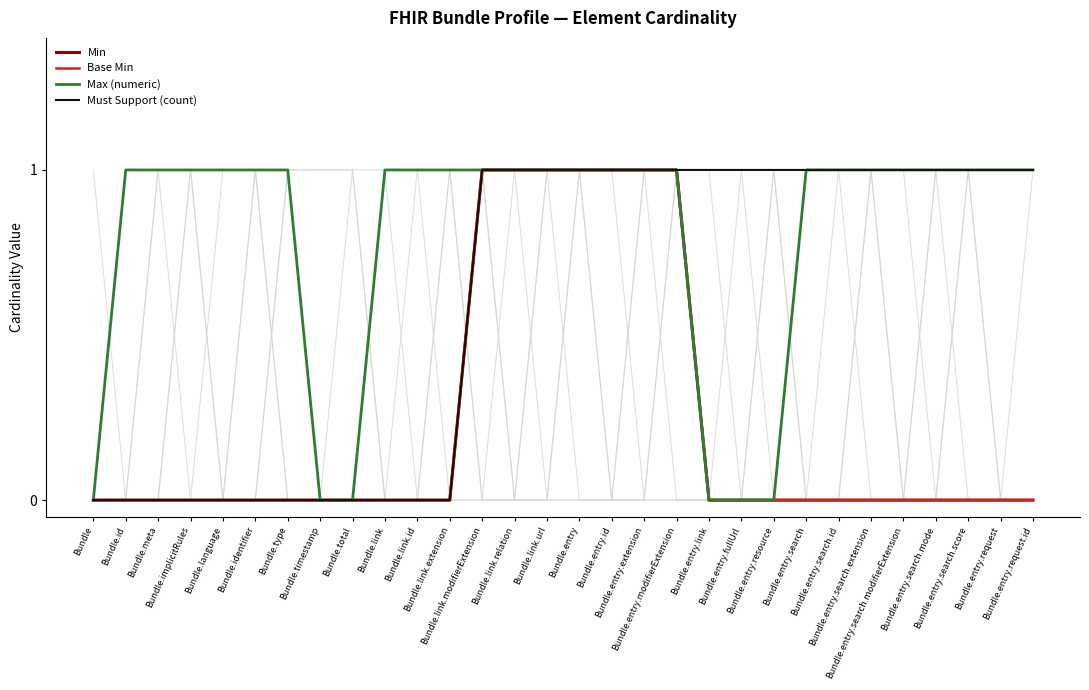

What is the total value across all series at Bundle.entry.id?

4